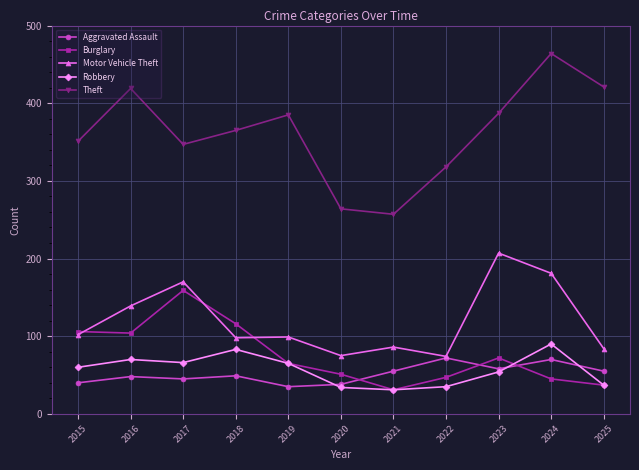

True or false: Theft and Robbery cross at least once.

False